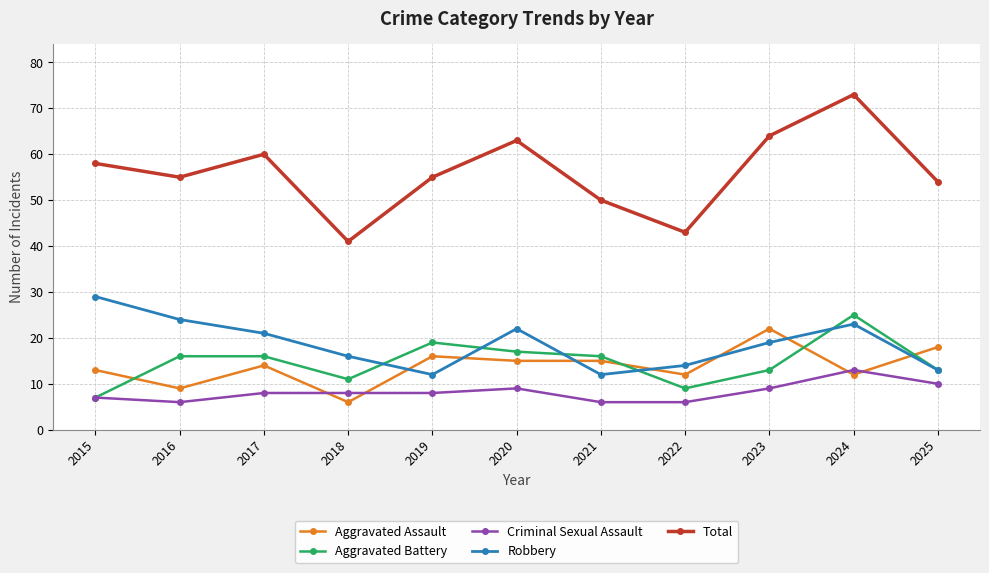

At which label does Total first exceed 55?

2015